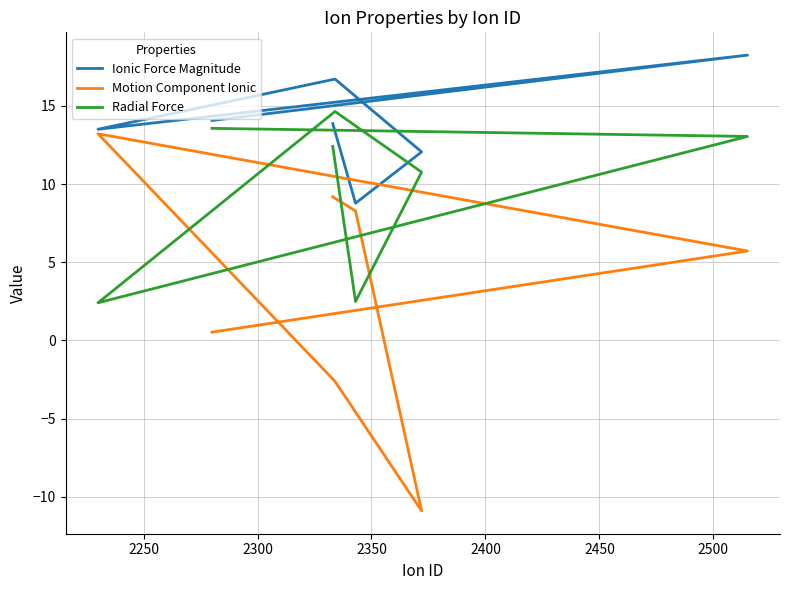

Reading left to right, what are all the values shown in this chart?

Ionic Force Magnitude: 13.9	8.8	12.1	16.7	13.5	18.2	14.1
Motion Component Ionic: 9.2	8.3	-10.9	-2.6	13.2	5.7	0.5
Radial Force: 12.4	2.5	10.8	14.6	2.4	13.0	13.6